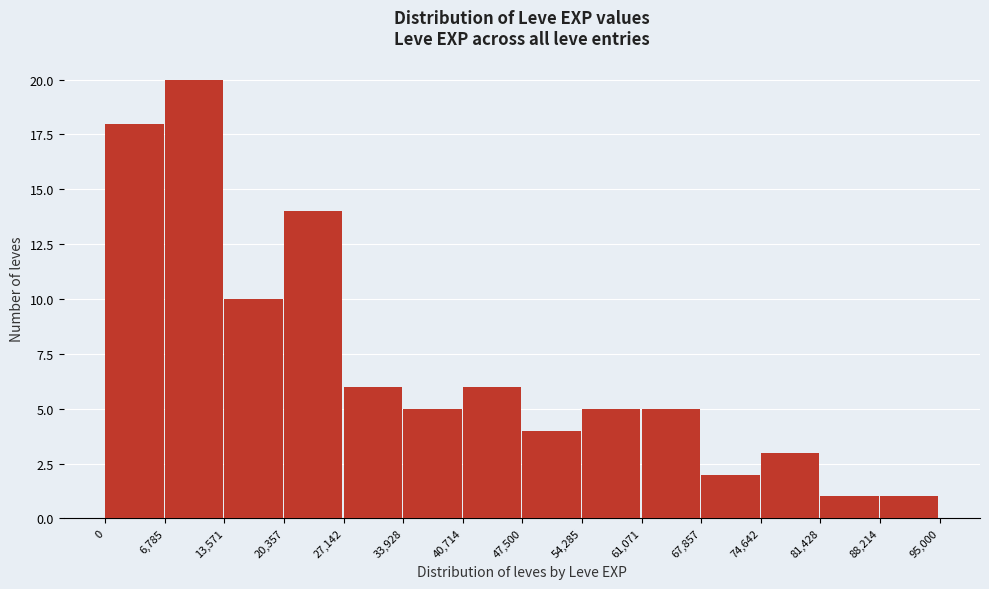

What is the height of the bar covering 67,857 to 74,642 on the x-axis? The values are not printed on the chart, so give them approximately, as read against the axis.

2